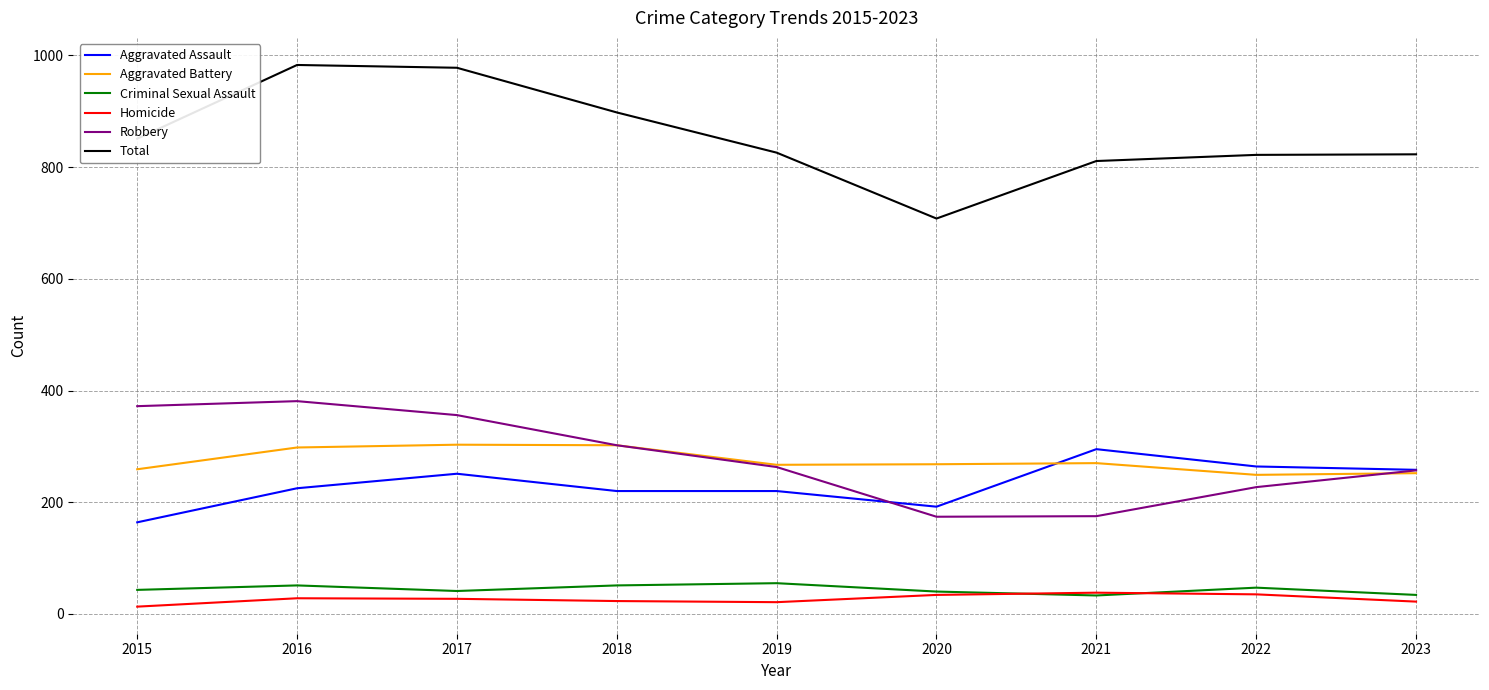

True or false: Aggravated Assault and Total cross at least once.

False